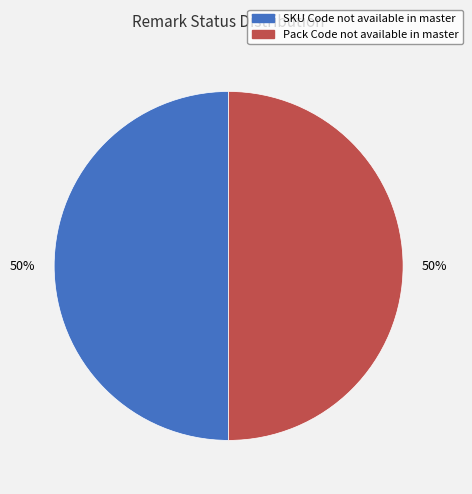

To the nearest percent, what is the combined percentage of Pack Code not available in master and SKU Code not available in master?

100%